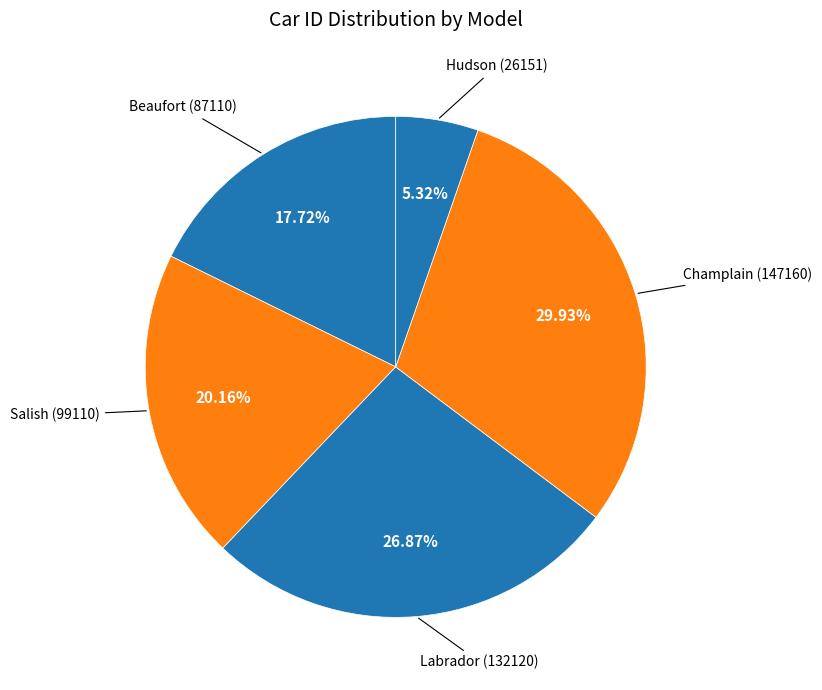

How many segments does this pie chart have?

5